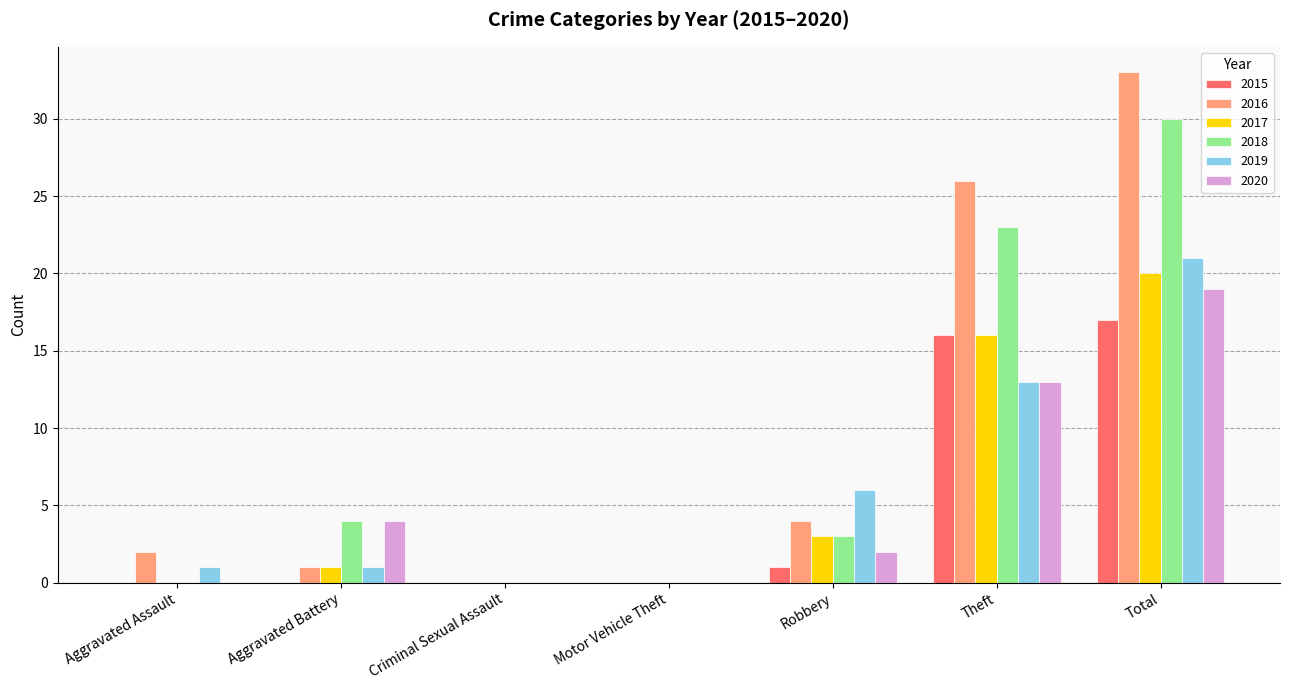

Which series changed the most between Aggravated Battery and Total?

2016